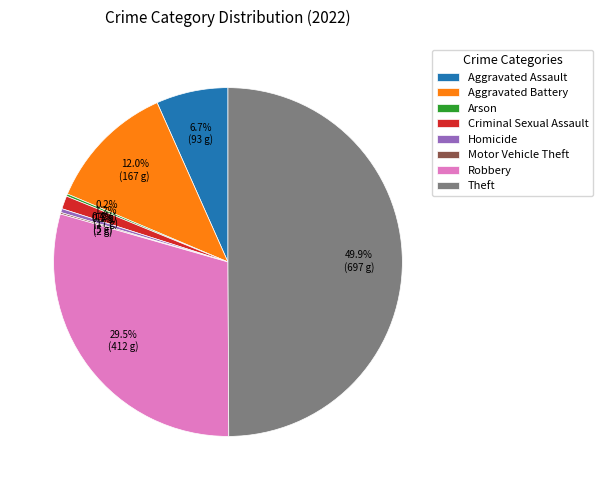

To the nearest percent, what is the difference between the Robbery and Theft slice percentages?

20%